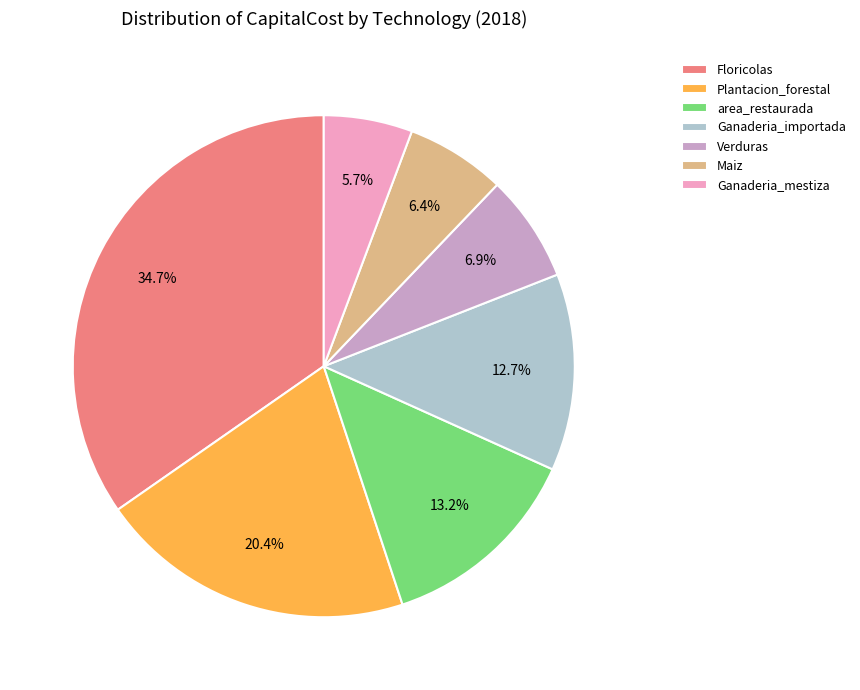

Does Ganaderia_mestiza represent more than half of the total?

No